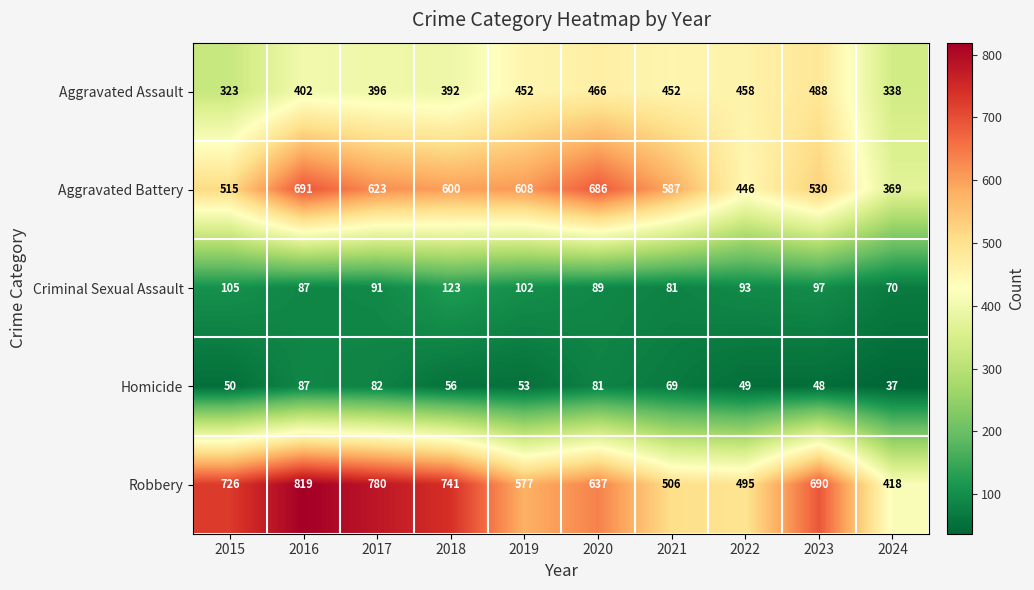

What is the difference between the maximum and minimum values in the Aggravated Assault series?

165